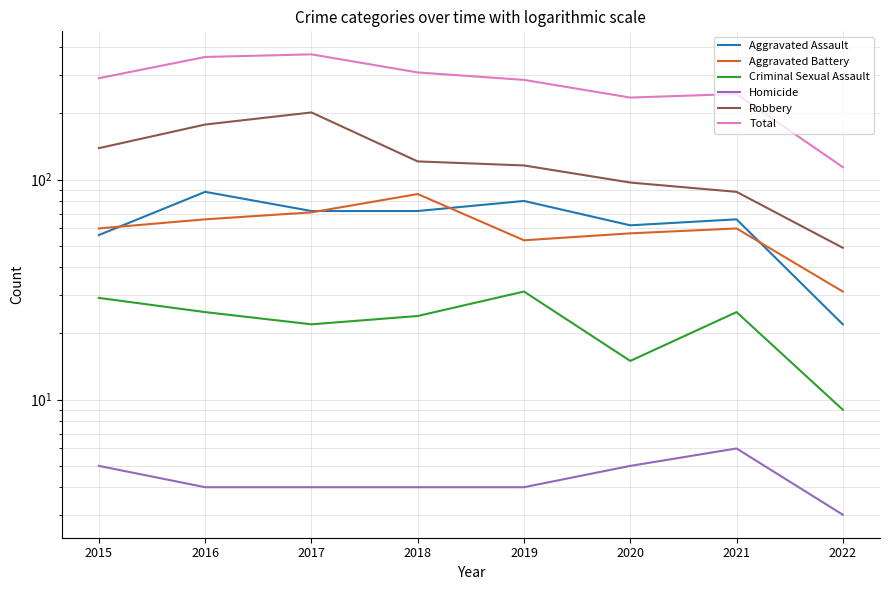

How many data points in Homicide are less than 4?

1